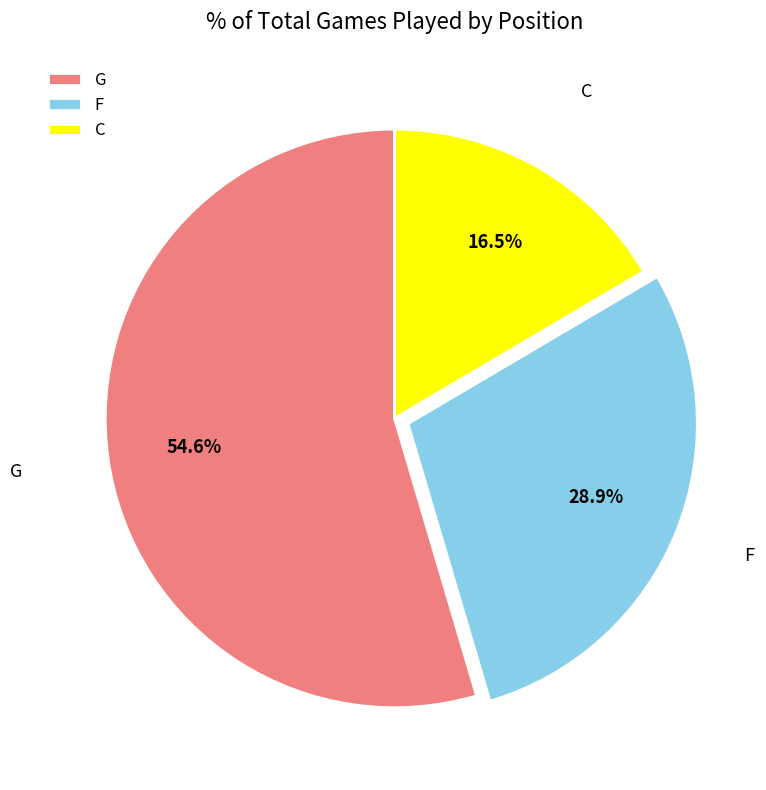

Which slice is the largest?

G